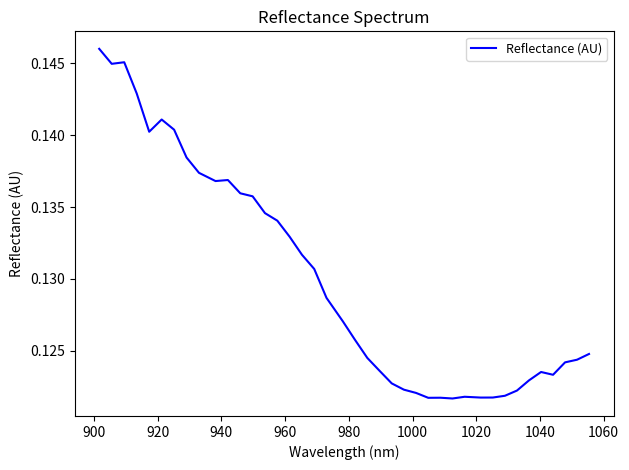

Count the number of categories in the chart.

40